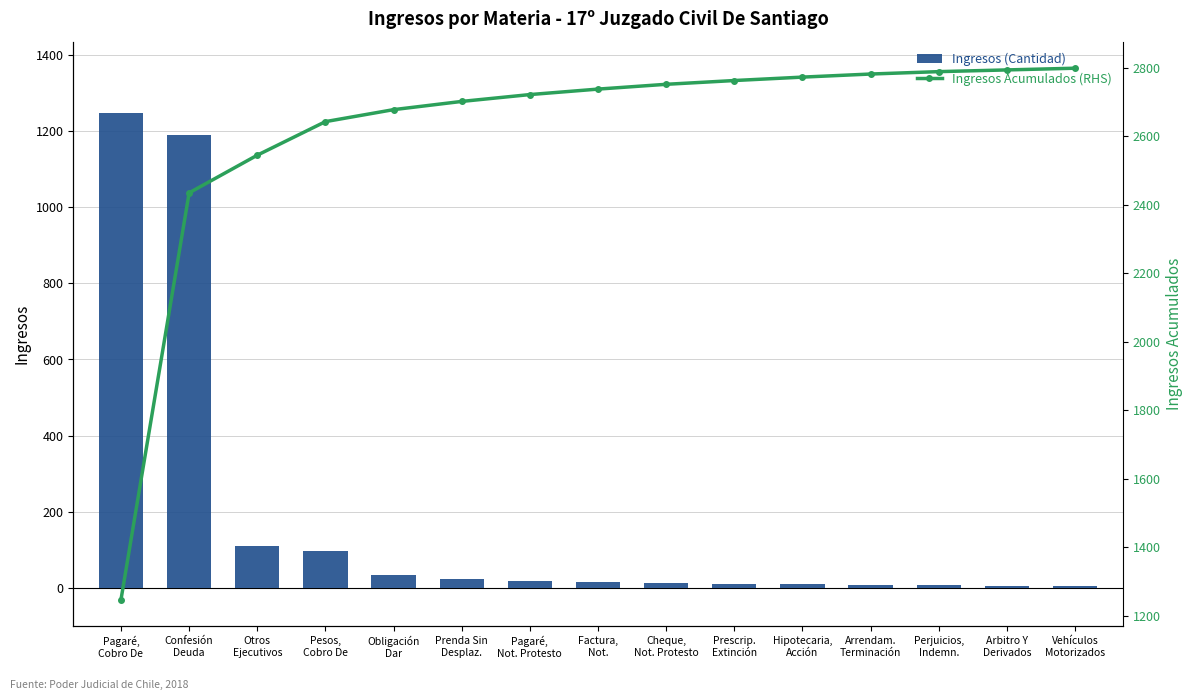

How many data points in Ingresos Acumulados (RHS) are less than 2738?

7